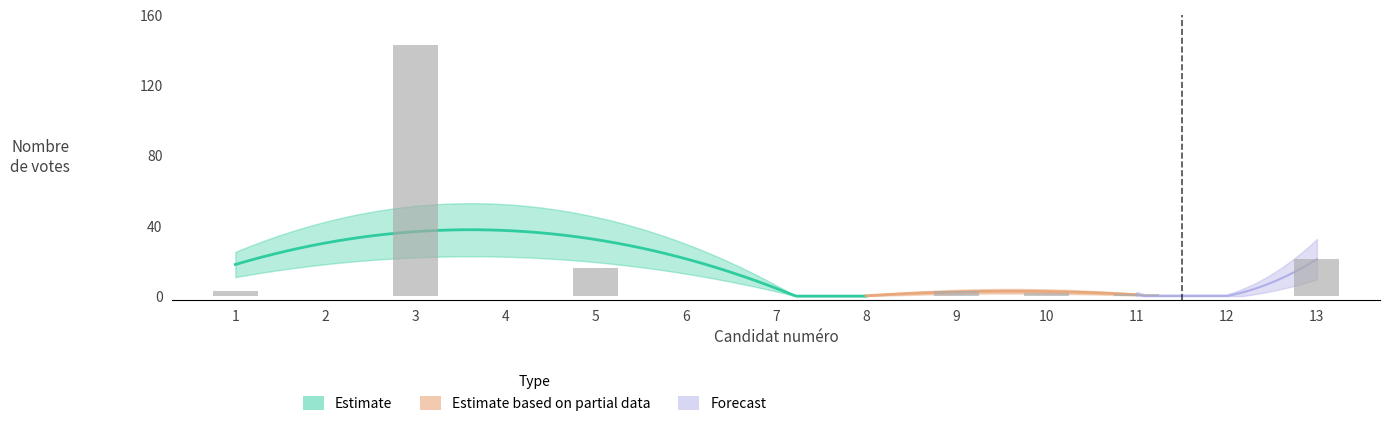

How many values are below 1?

6